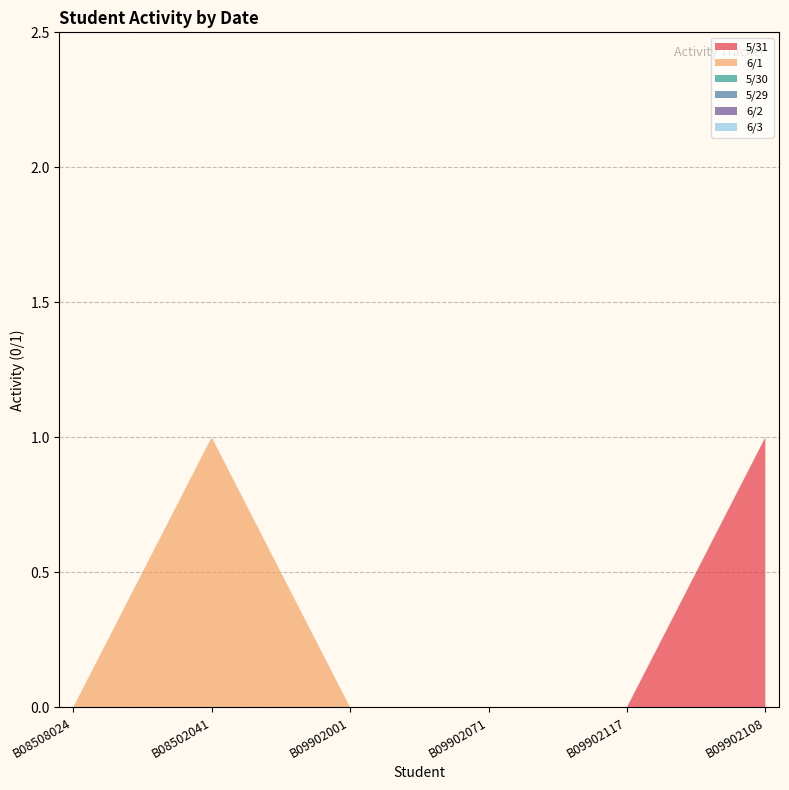

Reading left to right, extract all data points from this chart.

5/31: 0	0	0	0	0	1
6/1: 0	1	0	0	0	0
5/30: 0	0	0	0	0	0
5/29: 0	0	0	0	0	0
6/2: 0	0	0	0	0	0
6/3: 0	0	0	0	0	0